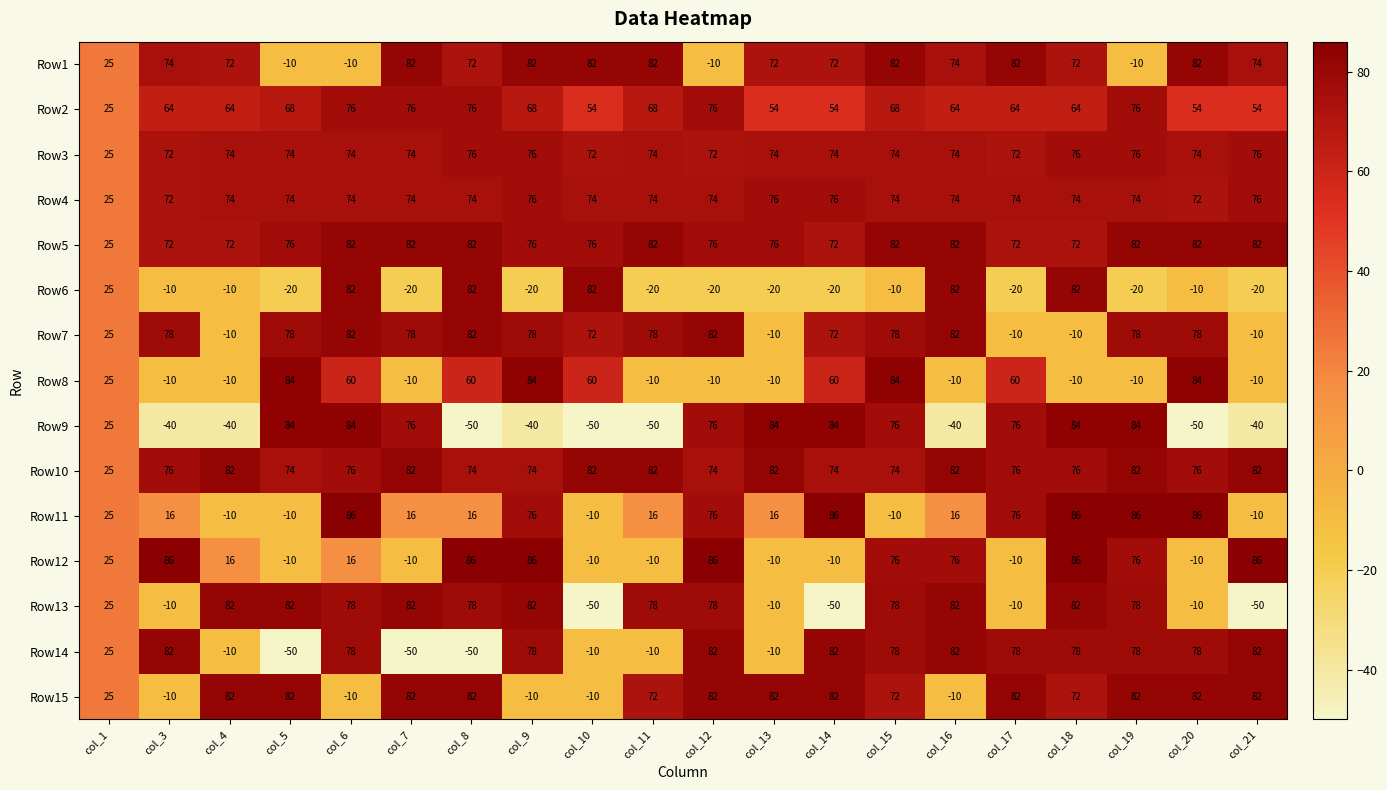

What is the approximate value of Row6 at col_13, to the nearest 10?

-20